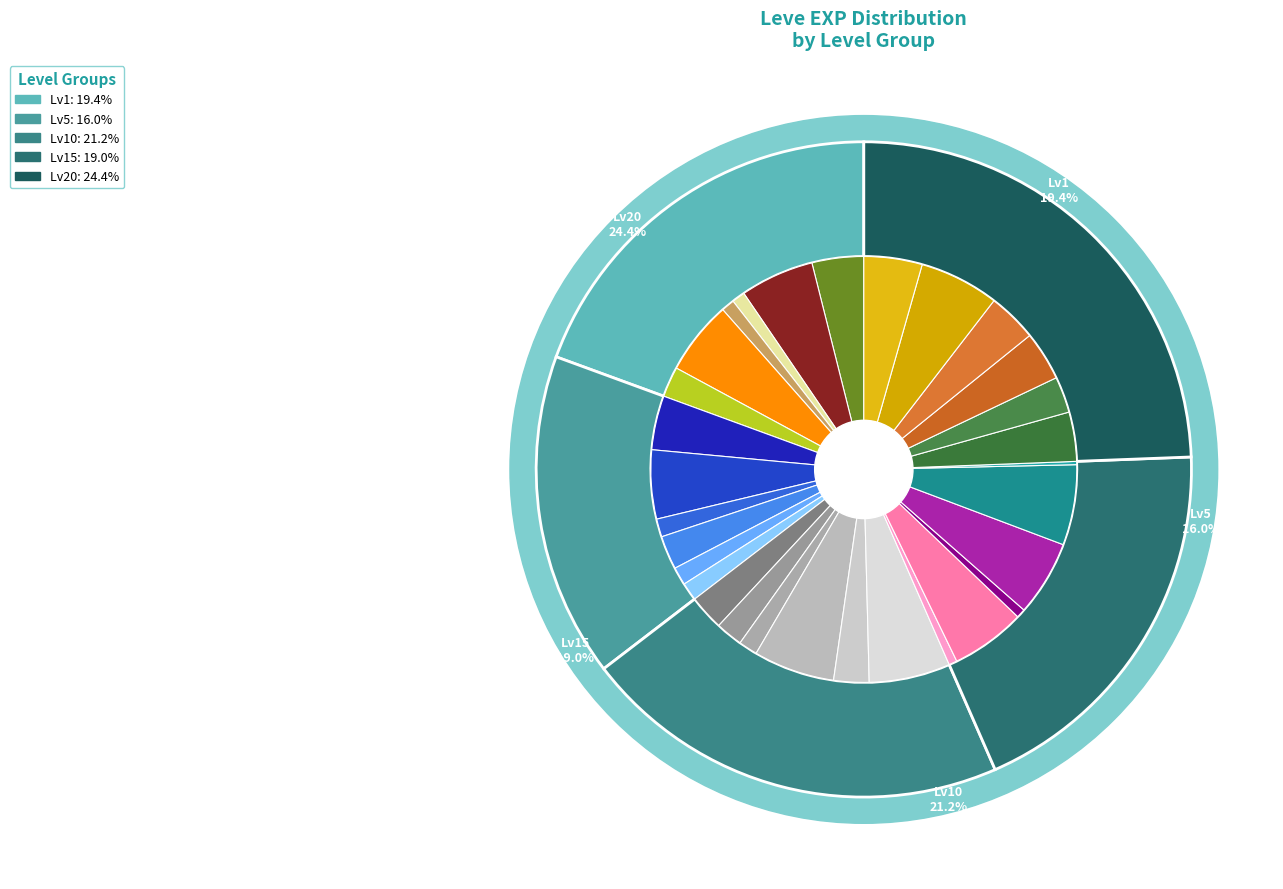

Is Hard Leather Caligae the majority of the pie?

No